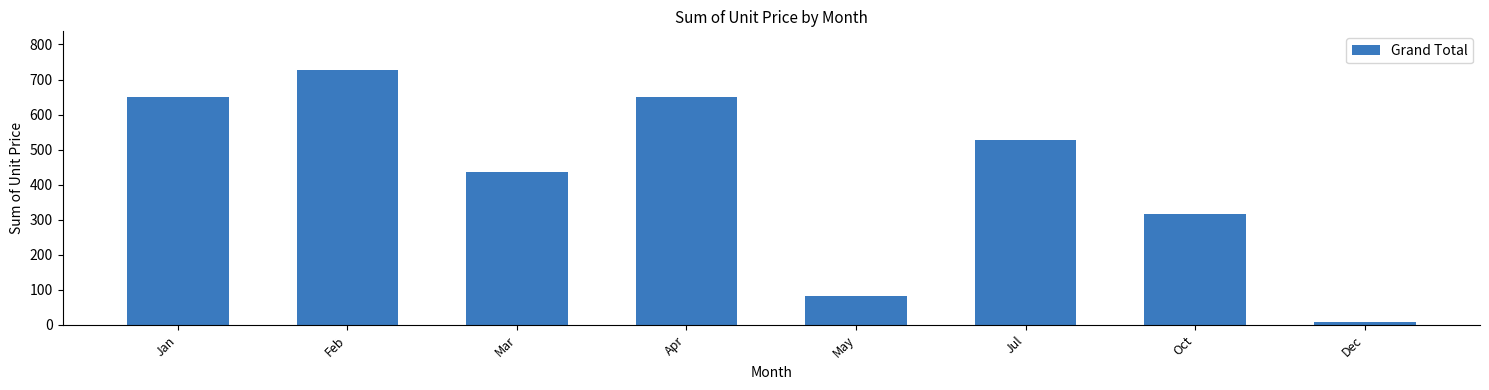

The value at Mar is 437.2. True or false?

True